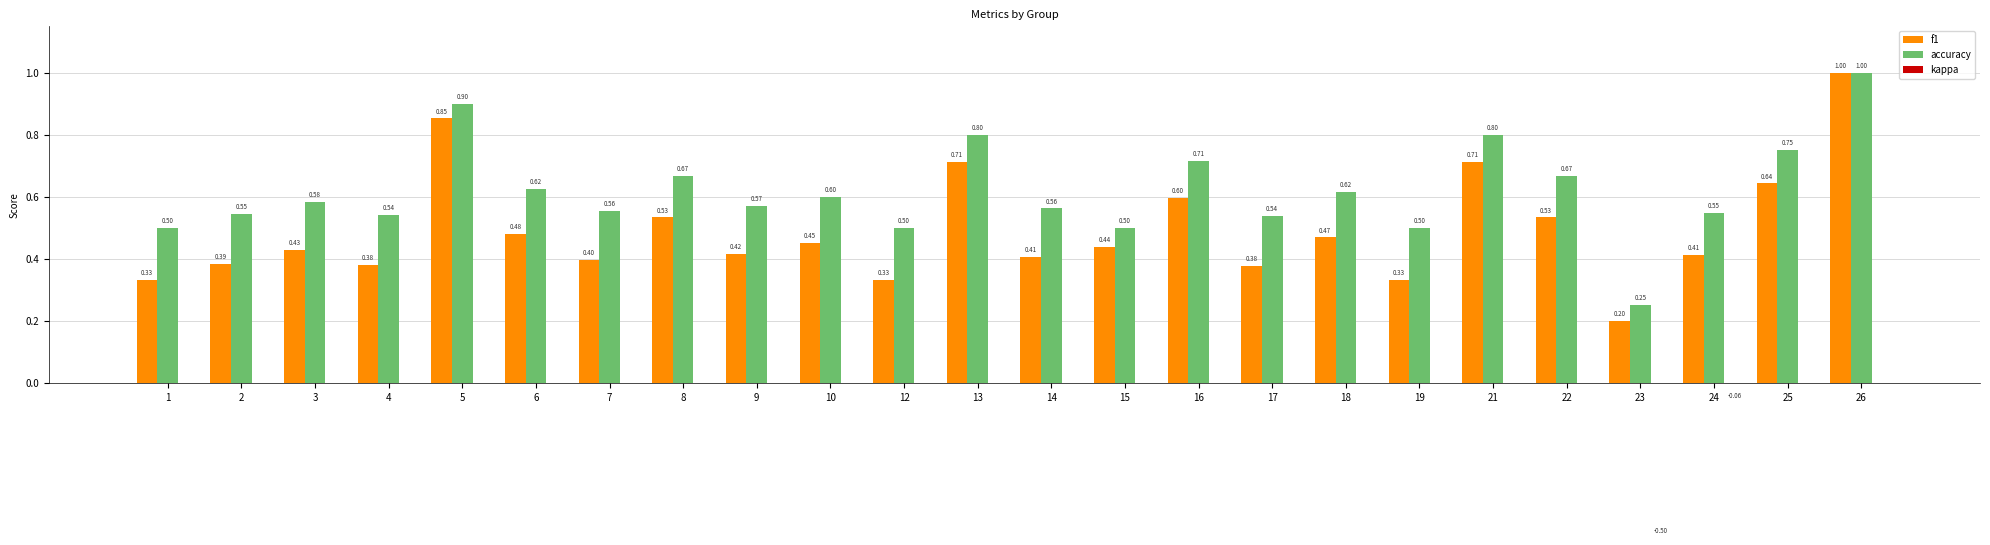

How many bars are there in total?

72